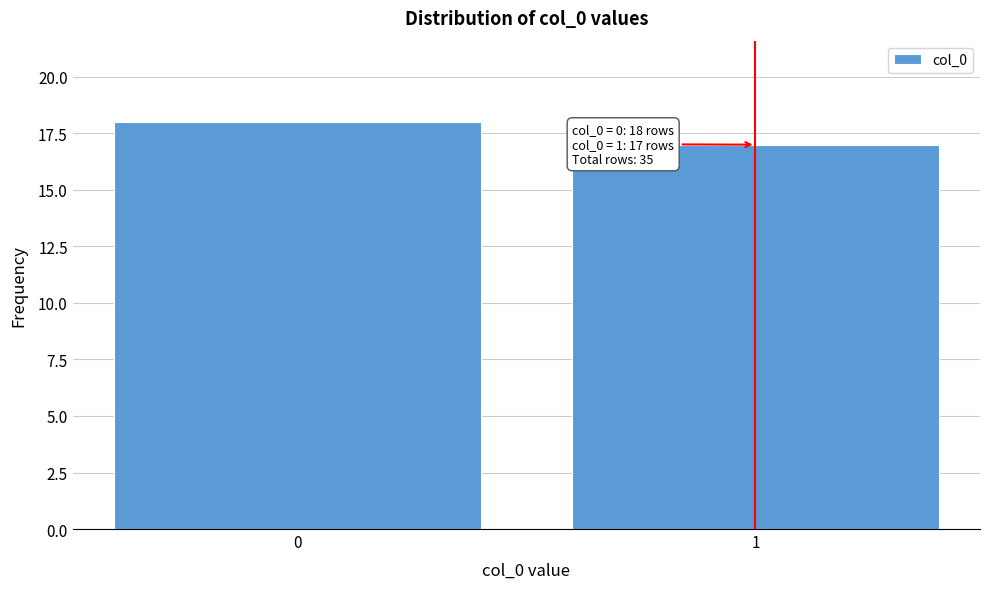

Reading left to right, list all the values displayed in this chart.

0=18	1=17